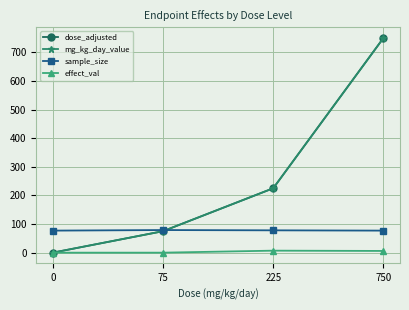

What is the difference between the maximum and minimum values in the dose_adjusted series?

750